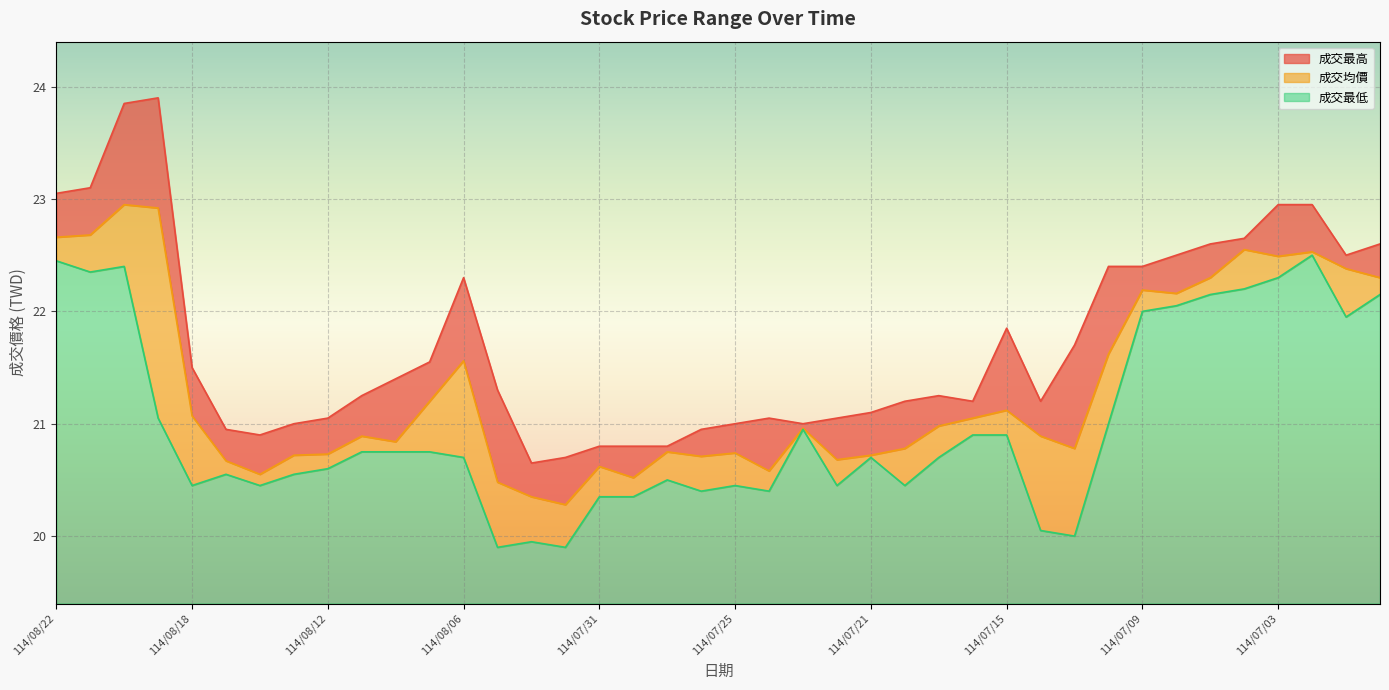

Between 114/07/15 and 114/07/30, which is larger?

114/07/15